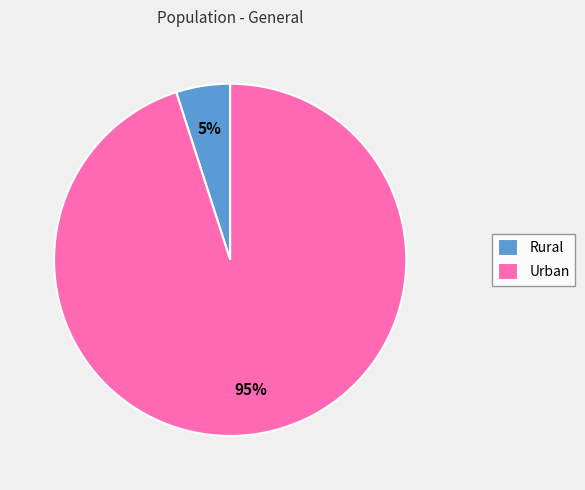

To the nearest percent, what portion does Rural represent?

5%